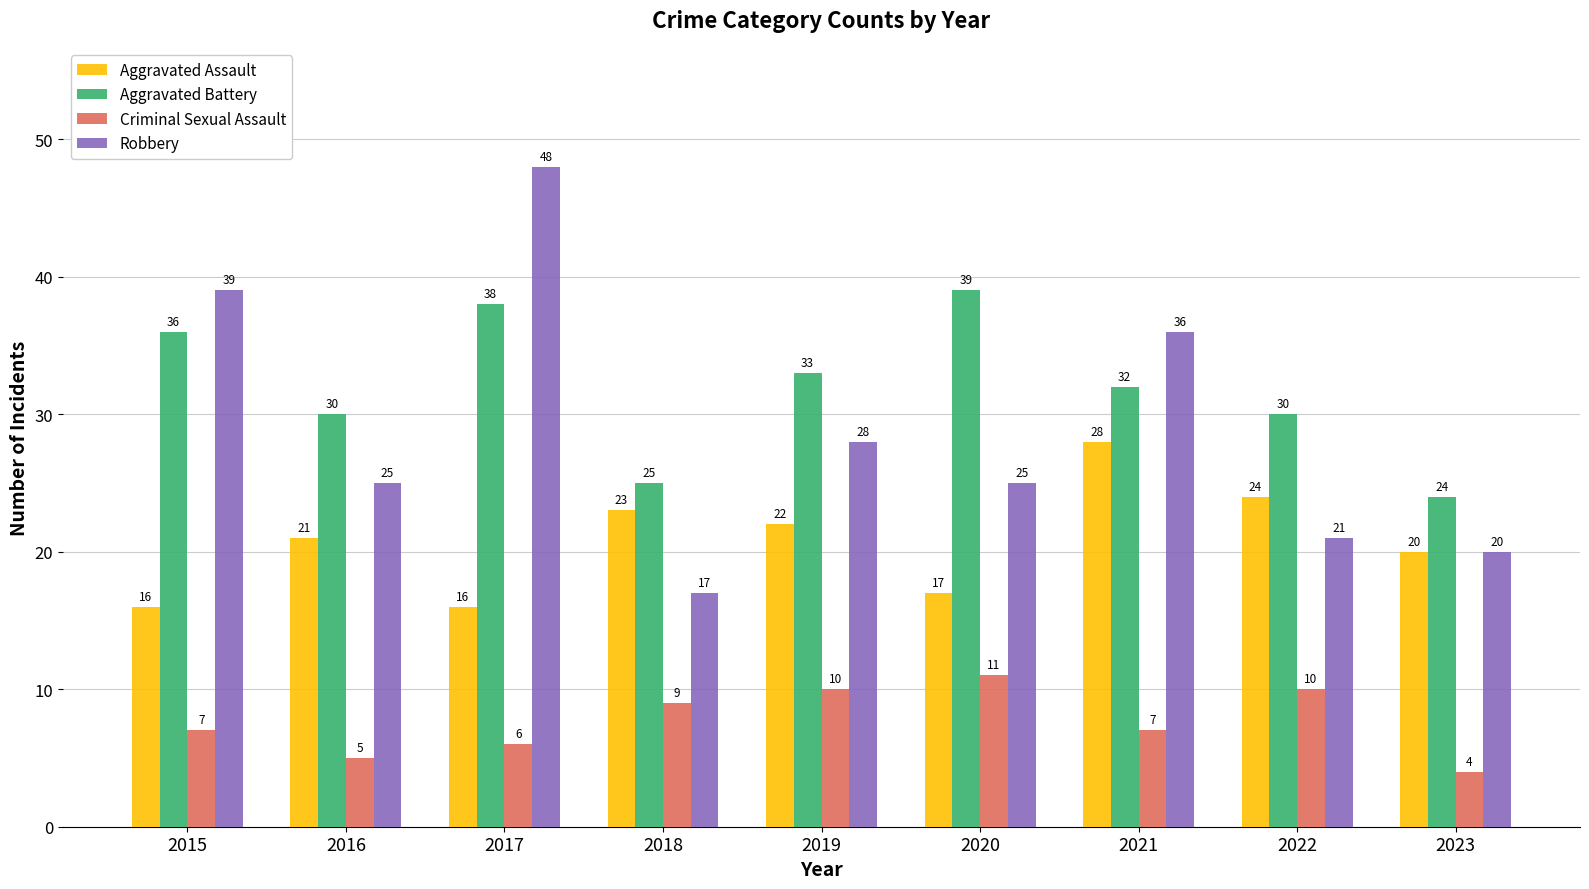

Reading right to left, transcribe all the data shown in this chart.

Aggravated Assault: 20	24	28	17	22	23	16	21	16
Aggravated Battery: 24	30	32	39	33	25	38	30	36
Criminal Sexual Assault: 4	10	7	11	10	9	6	5	7
Robbery: 20	21	36	25	28	17	48	25	39